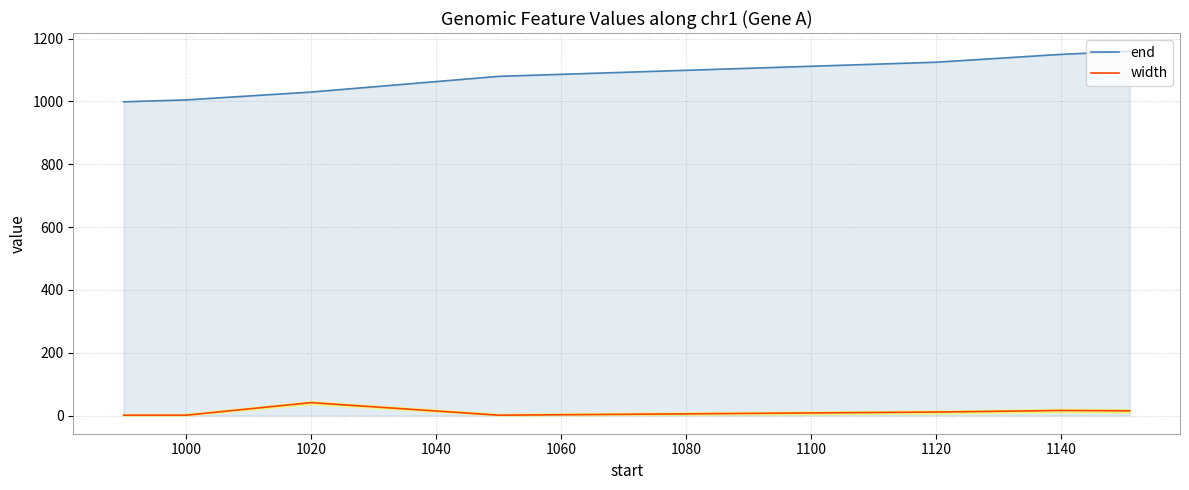

True or false: width and end intersect in this chart.

False